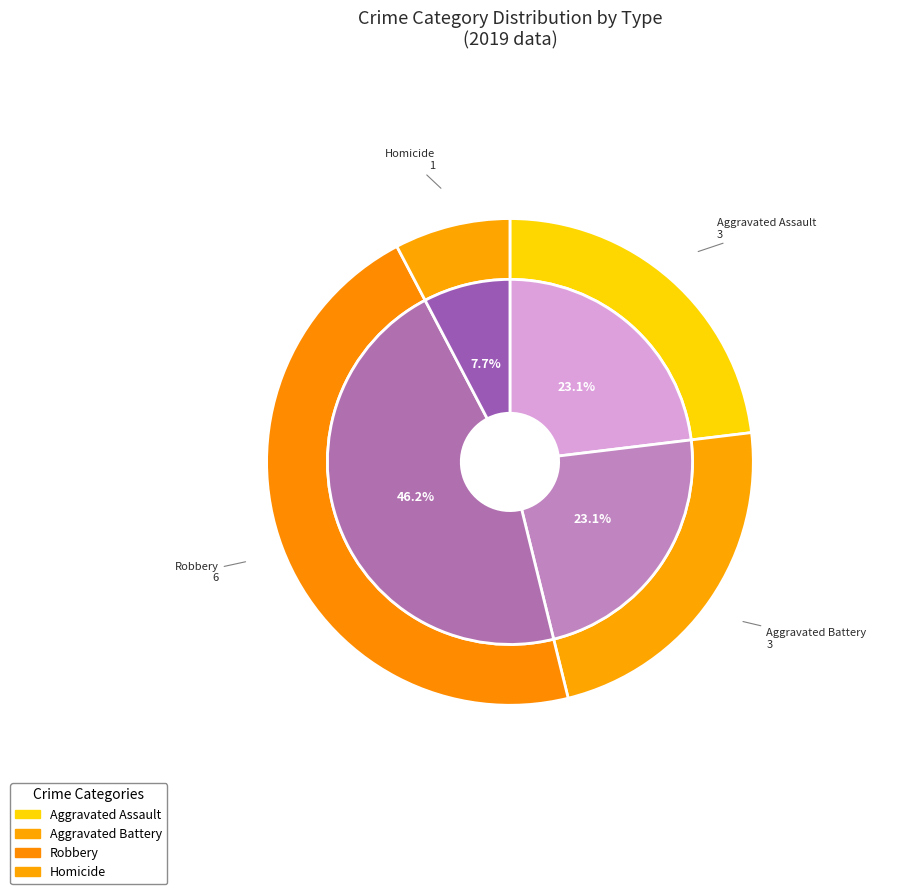

Which category has the smallest portion of the pie?

Homicide